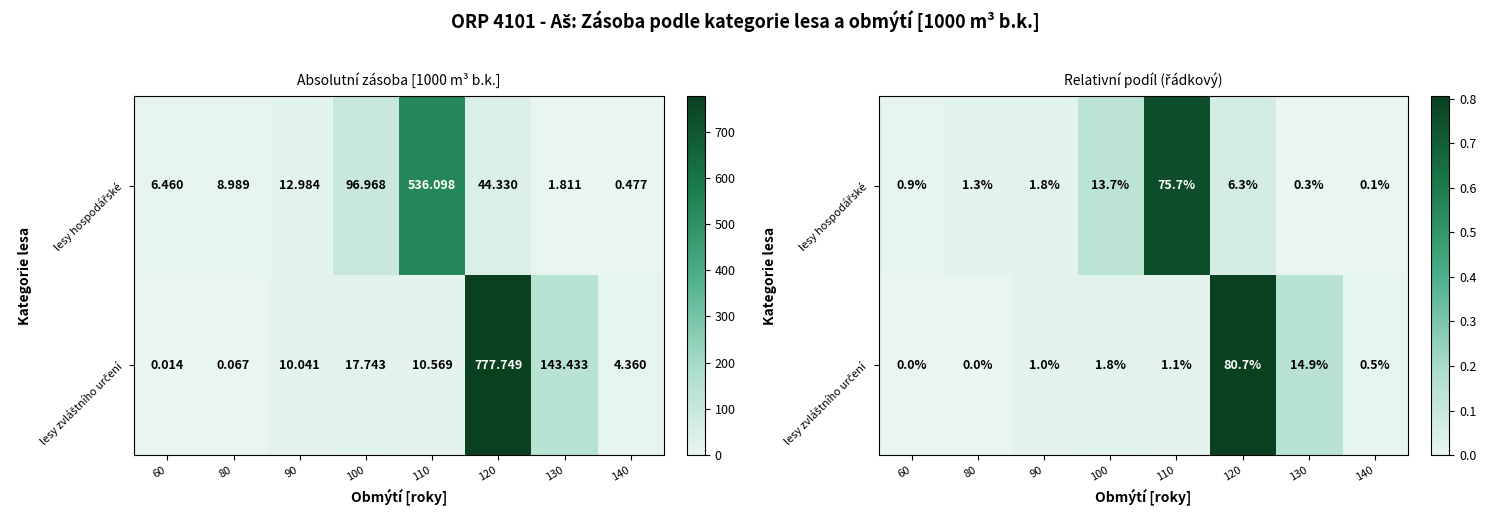

Between 140 and 100, which is larger?

100